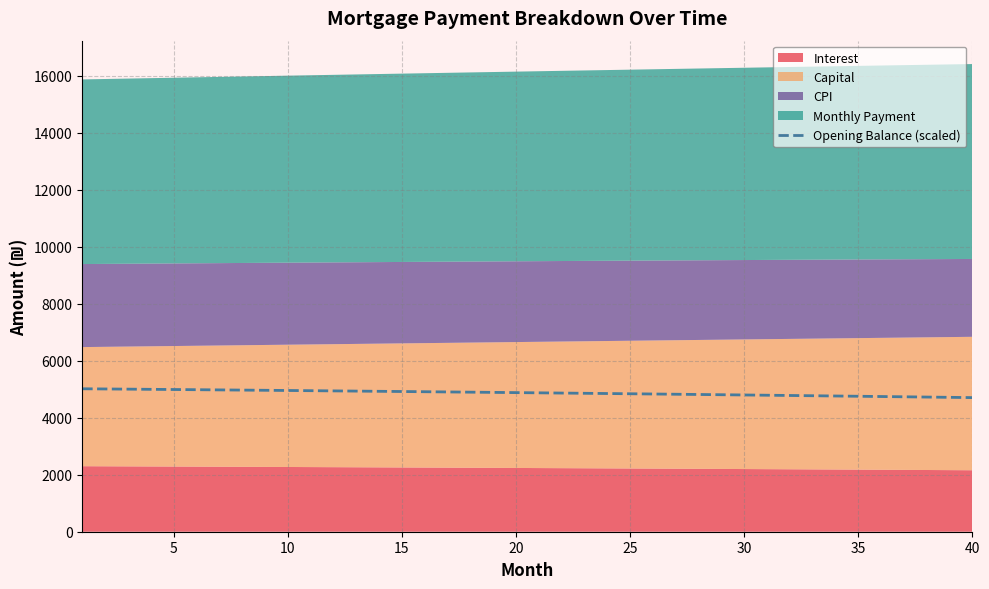

What is the minimum value for Opening Balance (scaled)?

4704.9